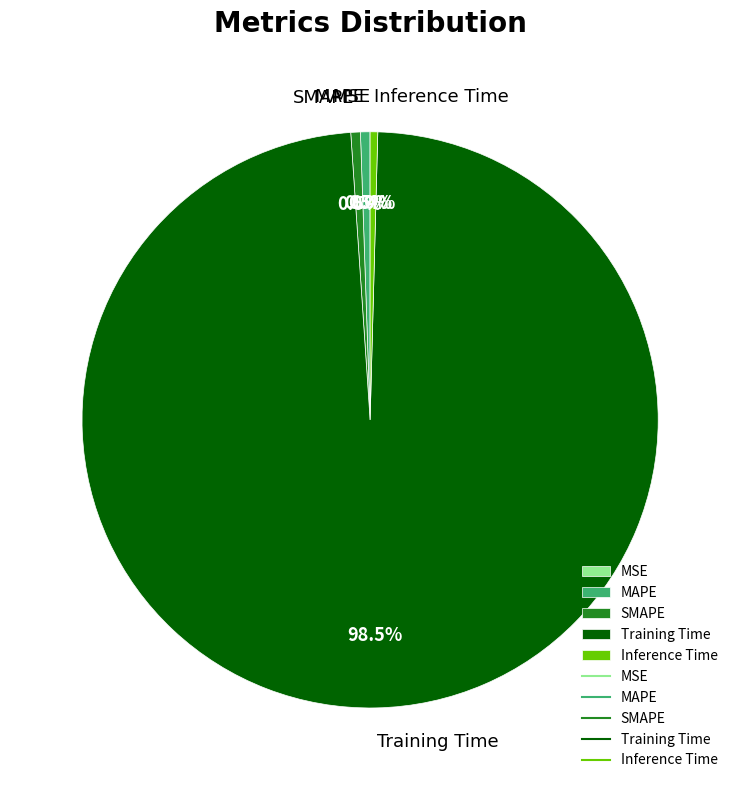

Does Training Time represent more than half of the total?

Yes